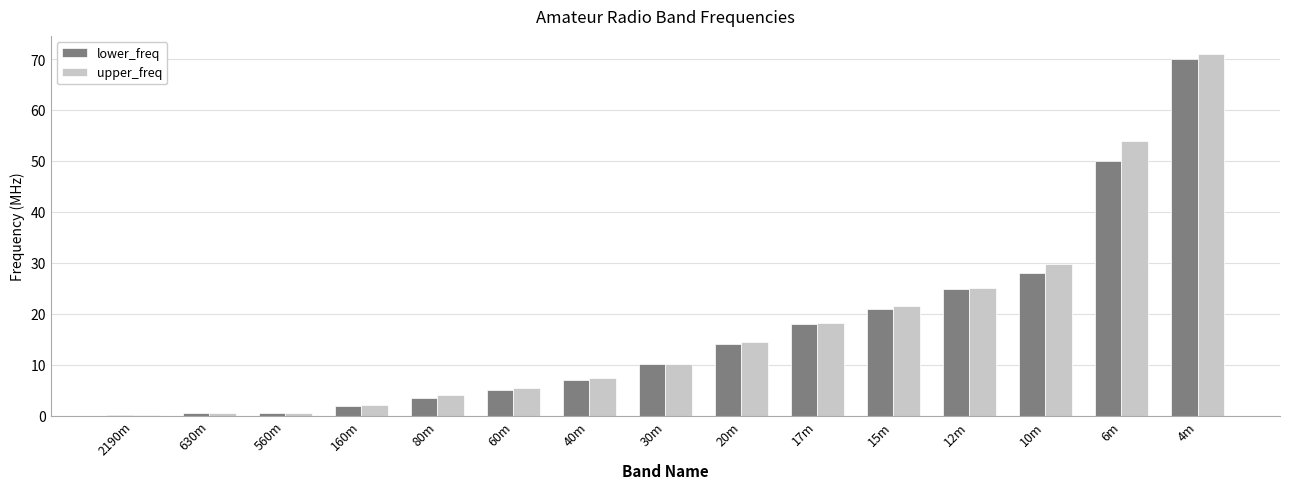

Between 560m and 30m, which series saw the biggest shift?

upper_freq